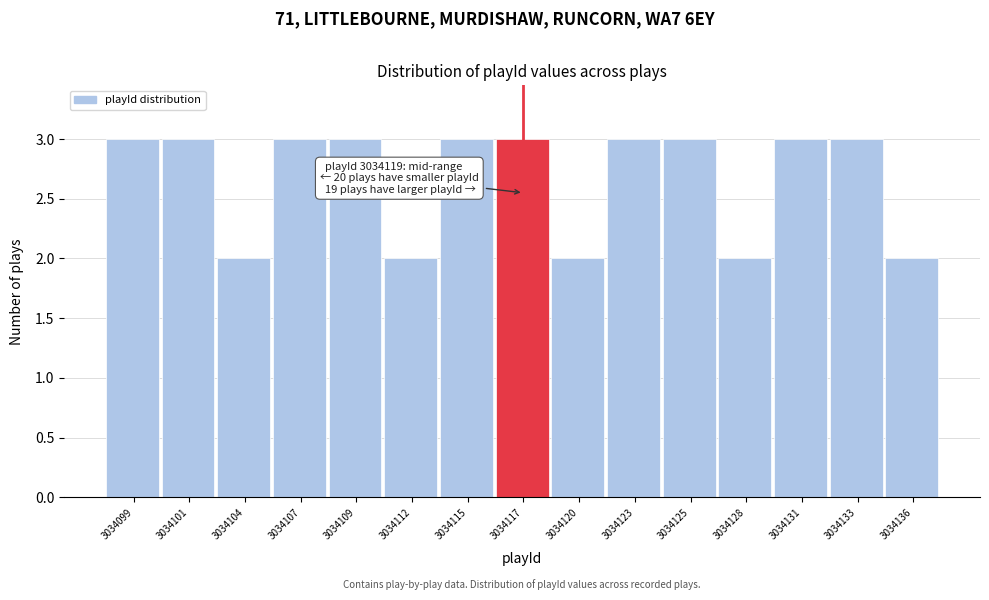

Reading left to right, extract all data points from this chart.

3034099=3	3034101=3	3034104=2	3034107=3	3034109=3	3034112=2	3034115=3	3034117=3	3034120=2	3034123=3	3034125=3	3034128=2	3034131=3	3034133=3	3034136=2